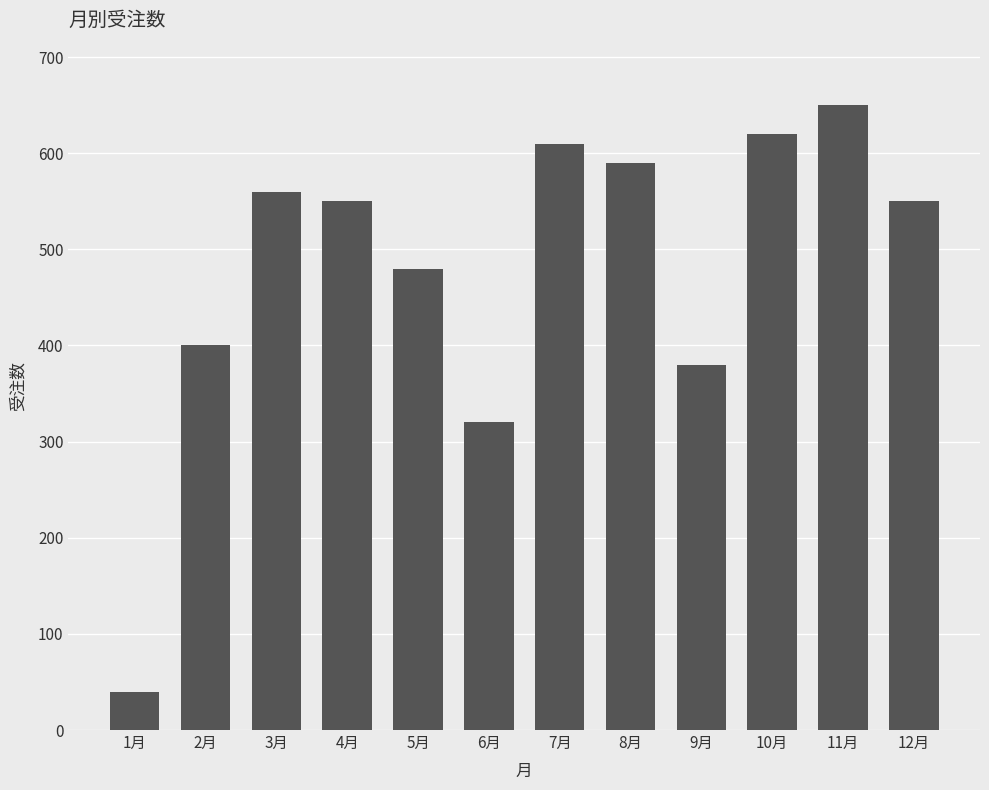

Reading right to left, list all the values displayed in this chart.

550	650	620	380	590	610	320	480	550	560	400	40